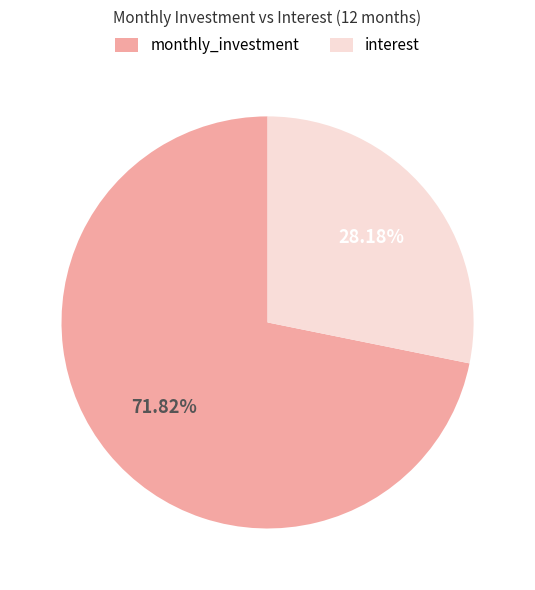

Which category has the biggest portion of the pie?

monthly_investment